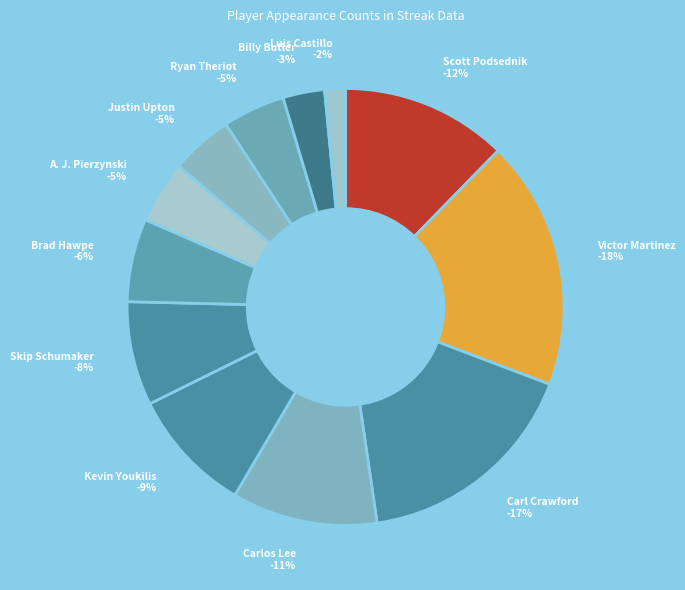

Between Luis Castillo and Billy Butler, which is larger?

Billy Butler